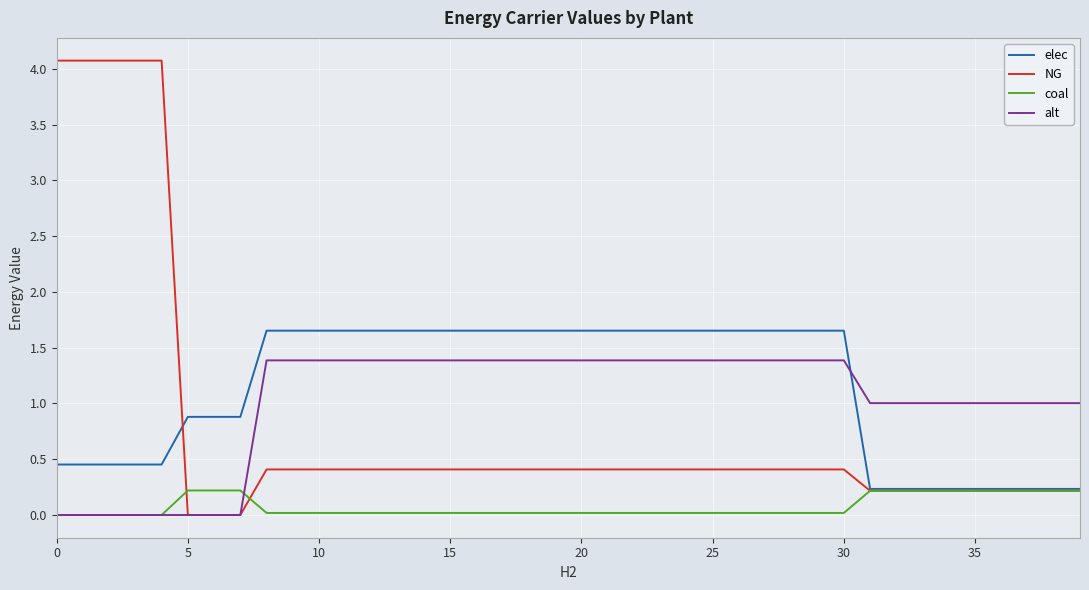

List the series in order of their peak value, highest first.

NG, elec, alt, coal